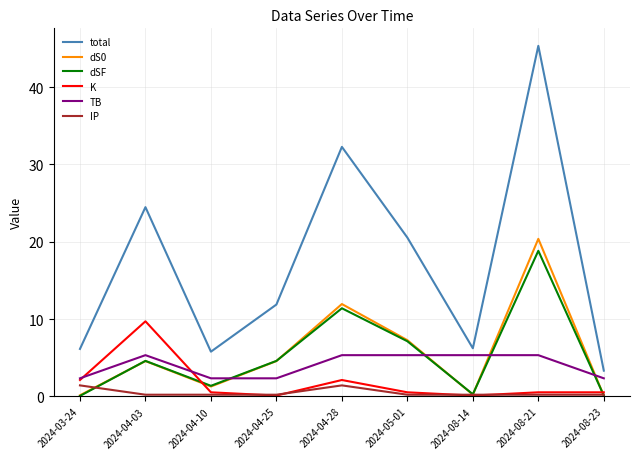

What is the total value across all series at 2024-08-21?

90.6